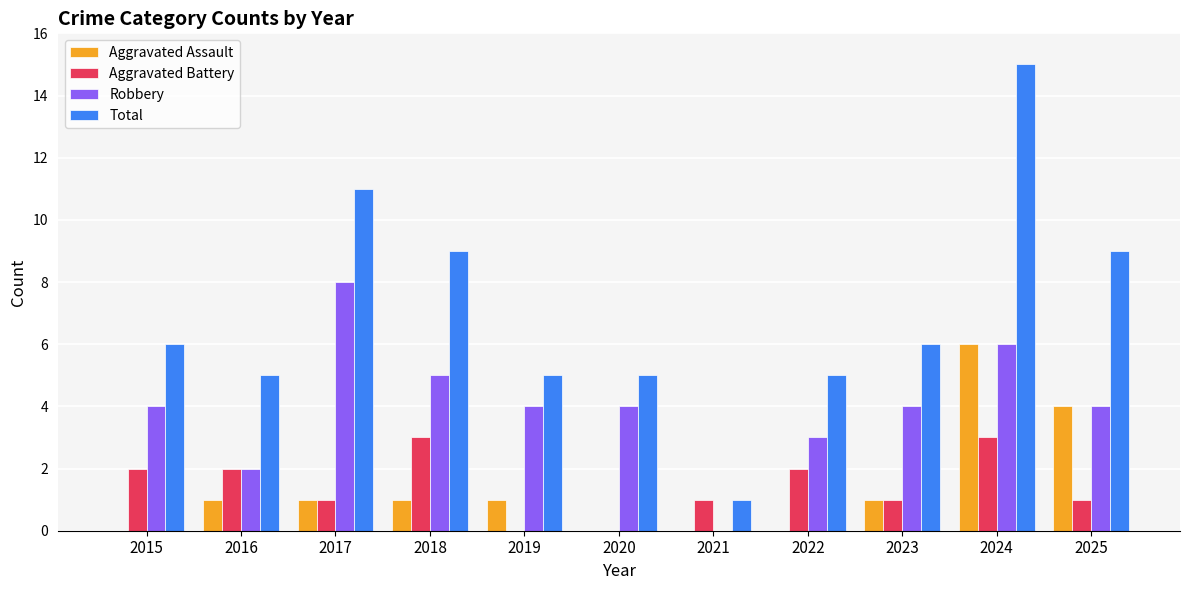

Which series has the widest spread of values?

Total